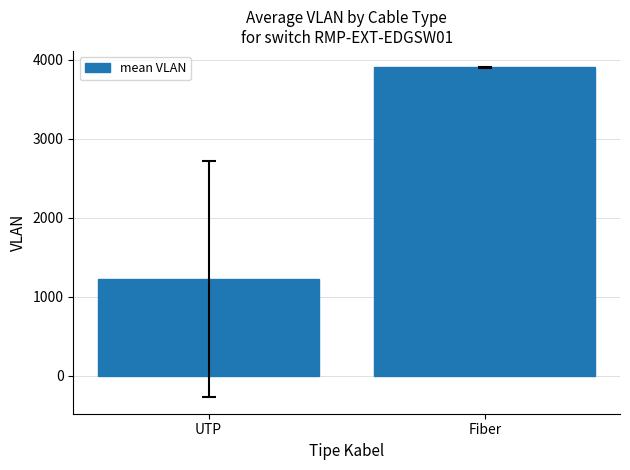

List the labels in order of value, smallest first.

UTP, Fiber